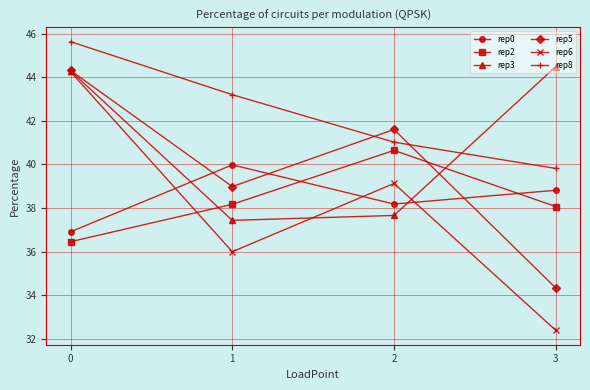

Is it true that rep3 equals 19.0 at 1?

False